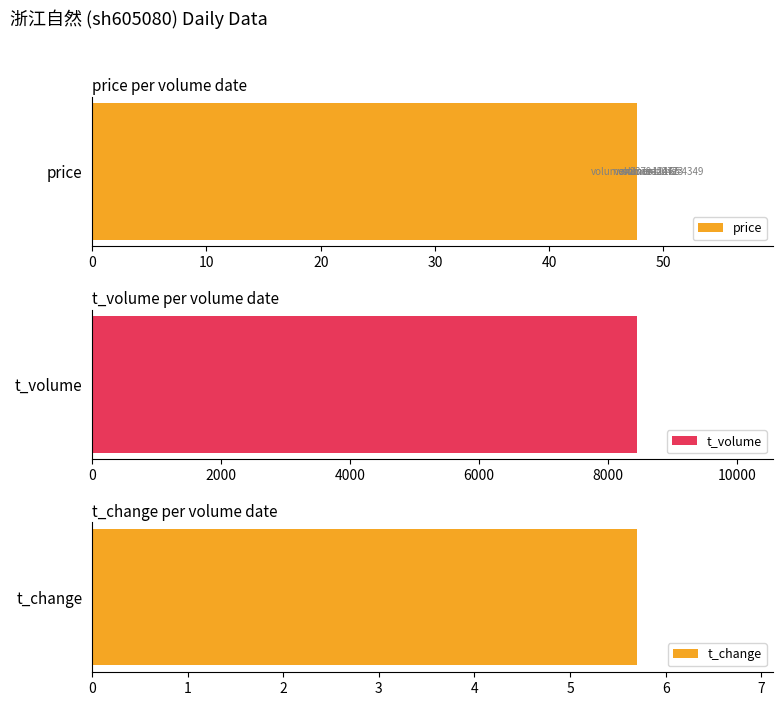

Rank the series by their maximum value, from lowest to highest.

t_change, price, t_volume